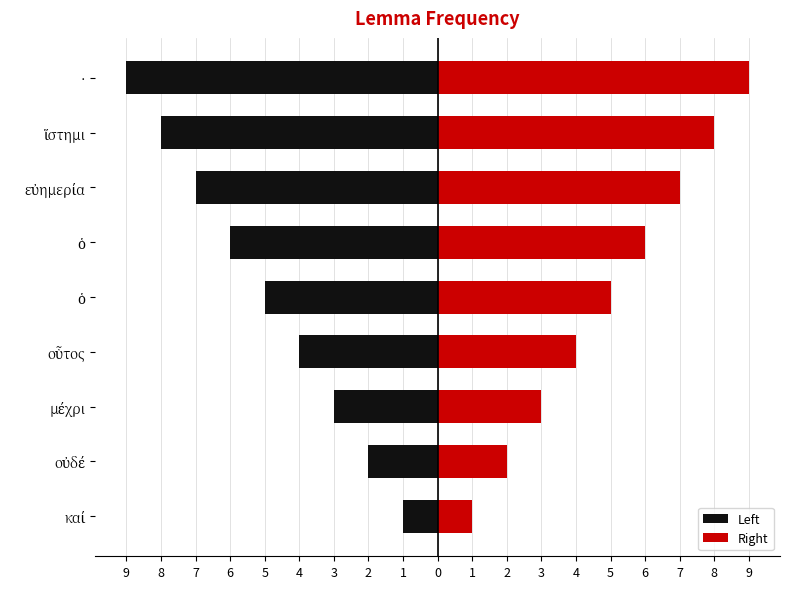

How many data points in Right are above 5?

4